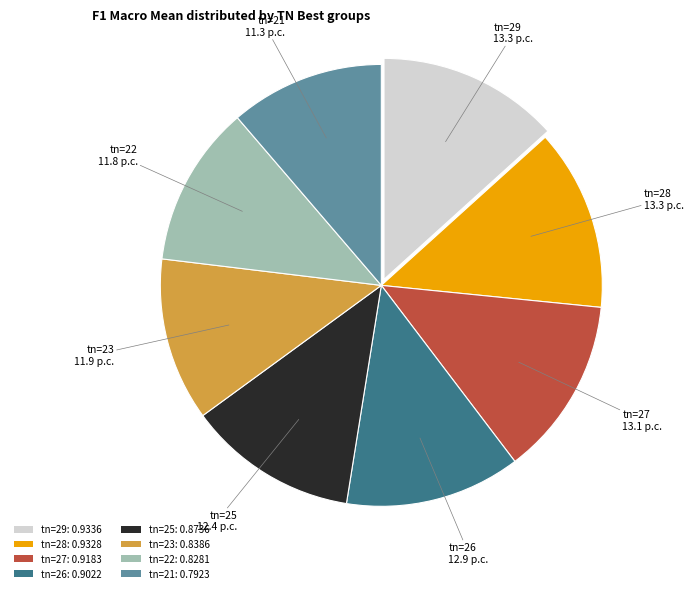

True or false: tn=22 accounts for 12% of the total.

True